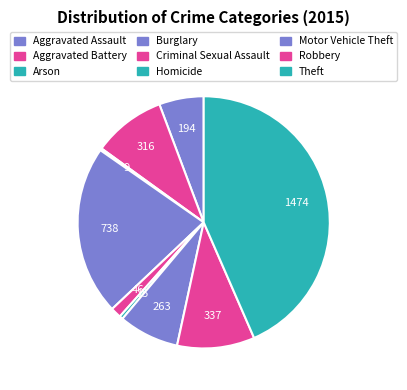

True or false: Theft accounts for 57% of the total.

False